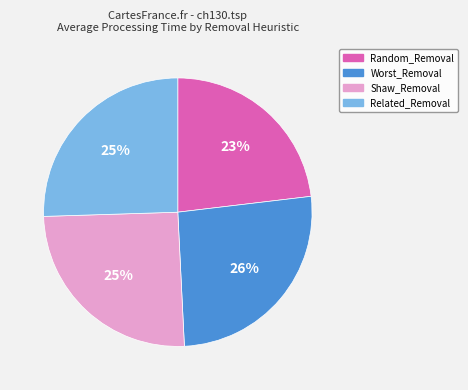

Which category has the smallest portion of the pie?

Random_Removal